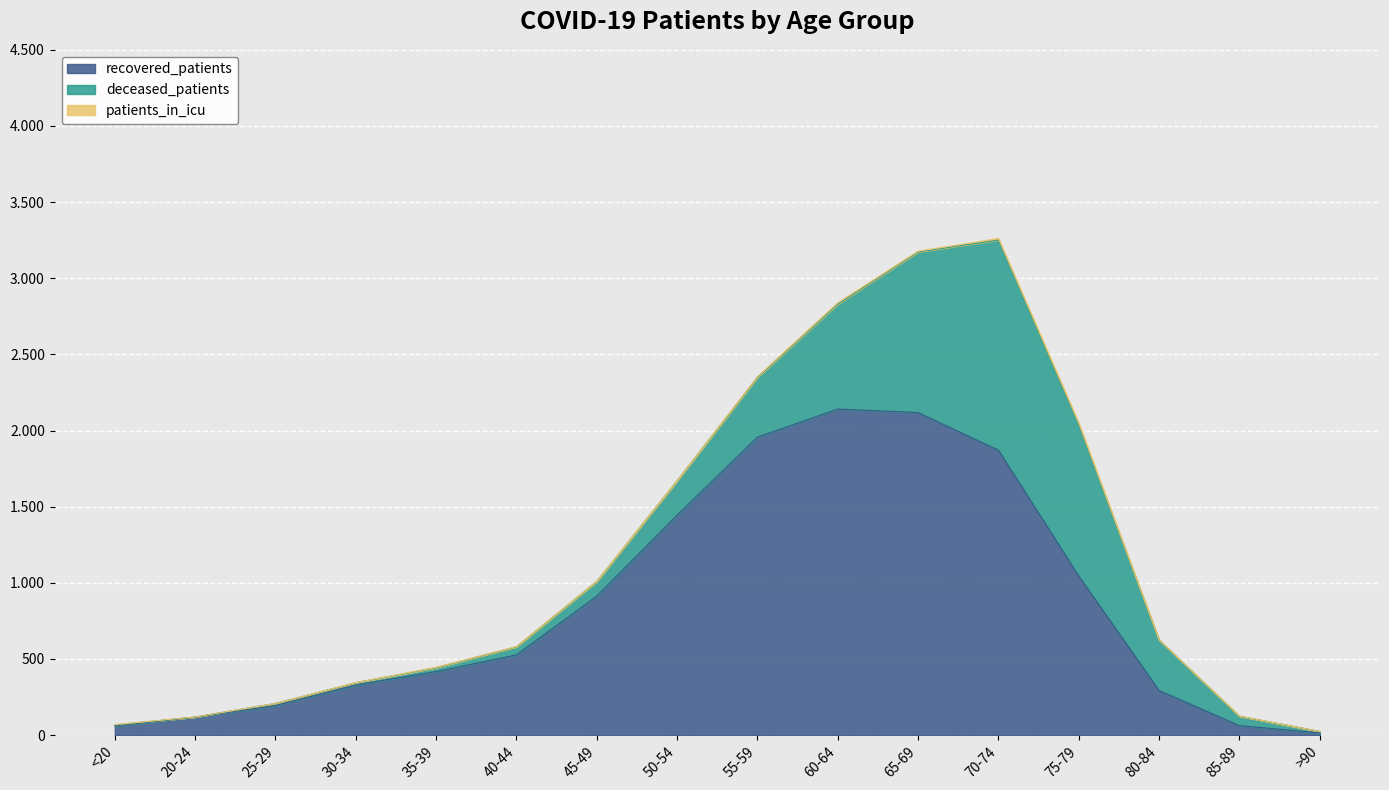

True or false: deceased_patients and patients_in_icu cross at least once.

False